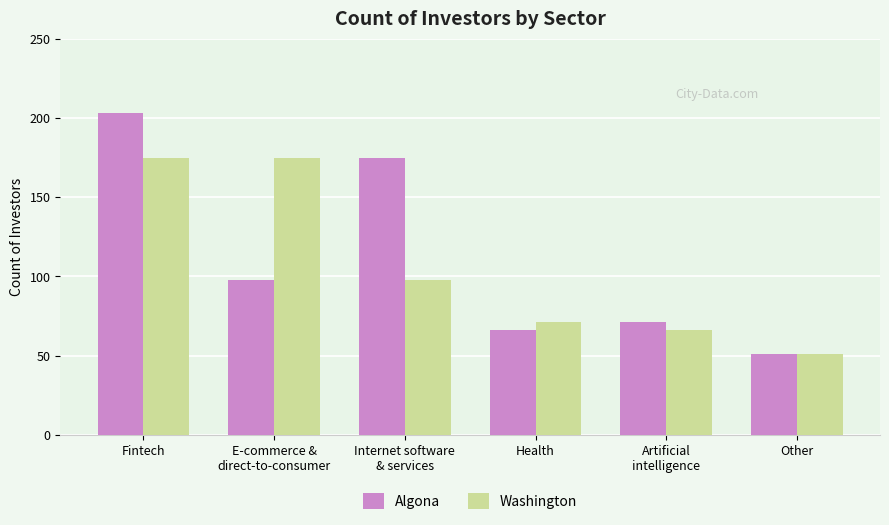

Is it true that Algona equals 175 at Internet software
& services?

True